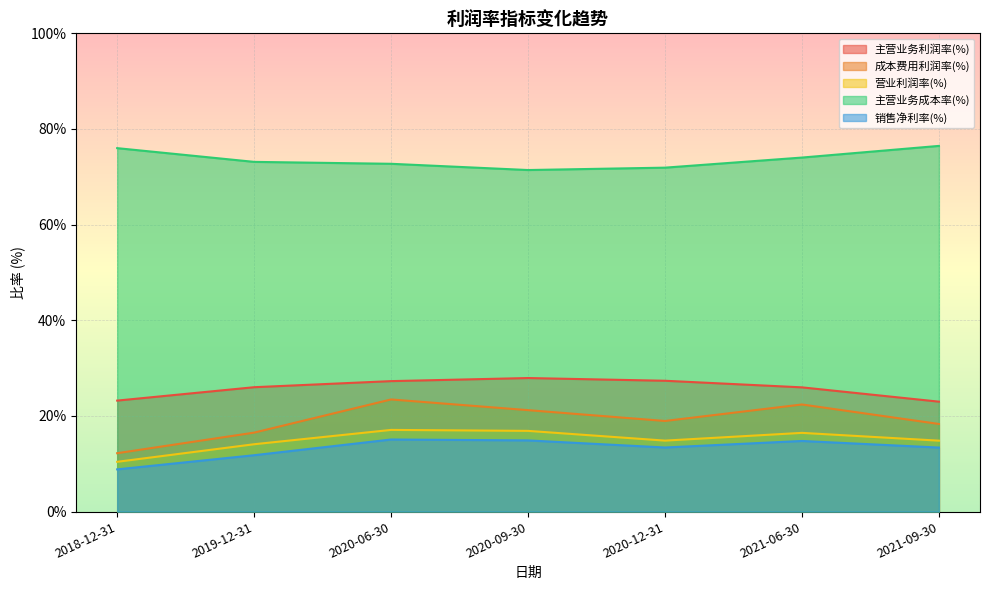

The value of 营业利润率(%) at 2020-06-30 is 6.8. True or false?

False